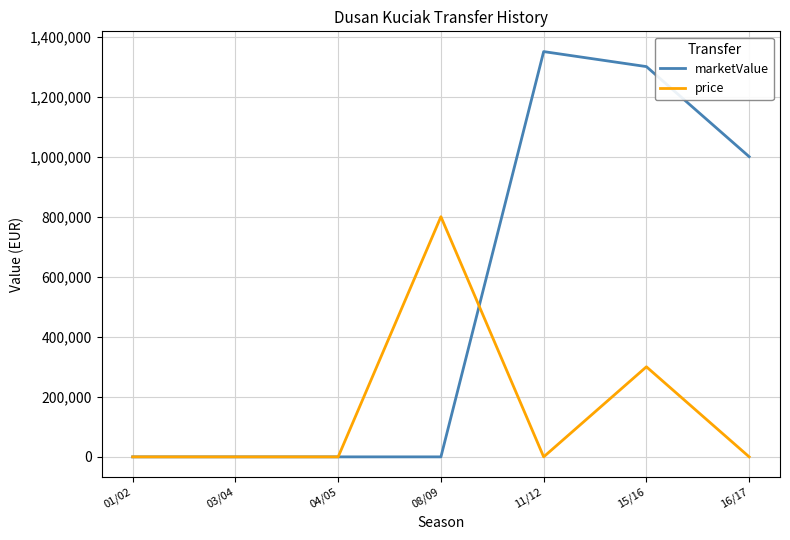

What are all the series names shown in the legend?

marketValue, price